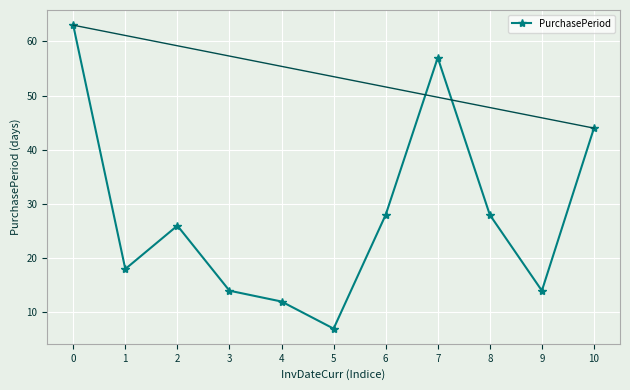

What is the difference between the maximum and second lowest values?

51